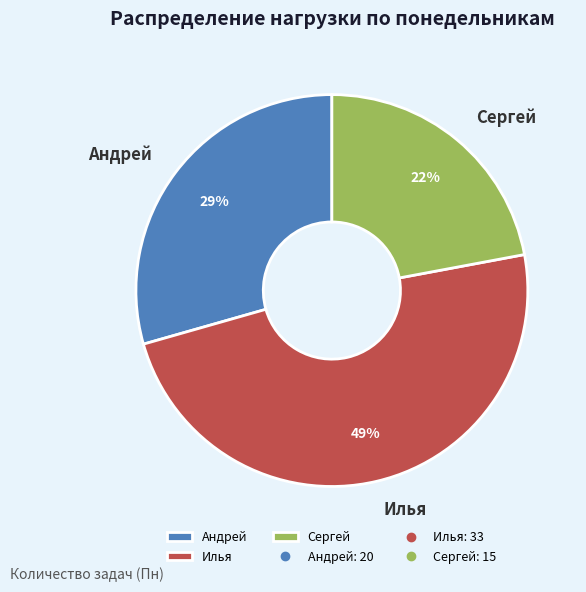

Between Андрей and Сергей, which is larger?

Андрей